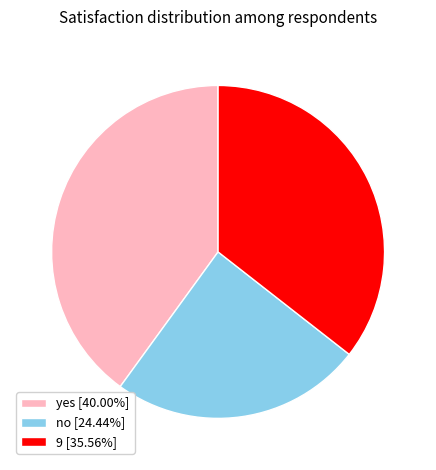

Which category has the smallest portion of the pie?

no